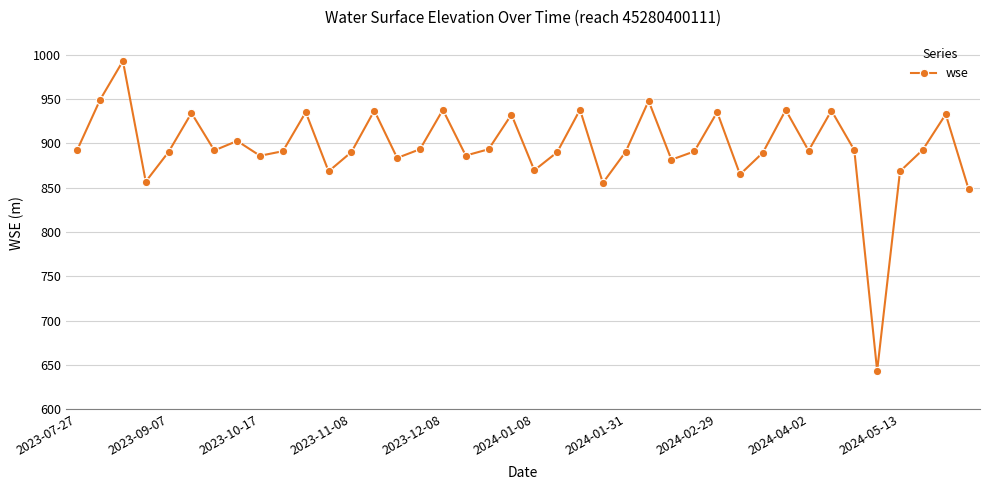

How many series are shown in this chart?

1